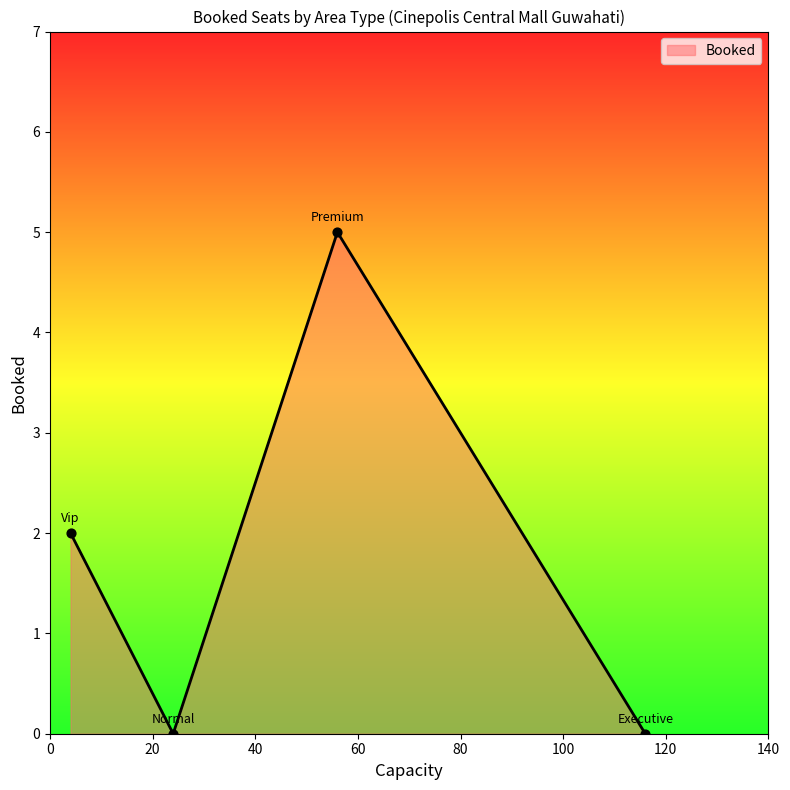

How many interior local valleys (lower than both neighbors) does the data have?

1